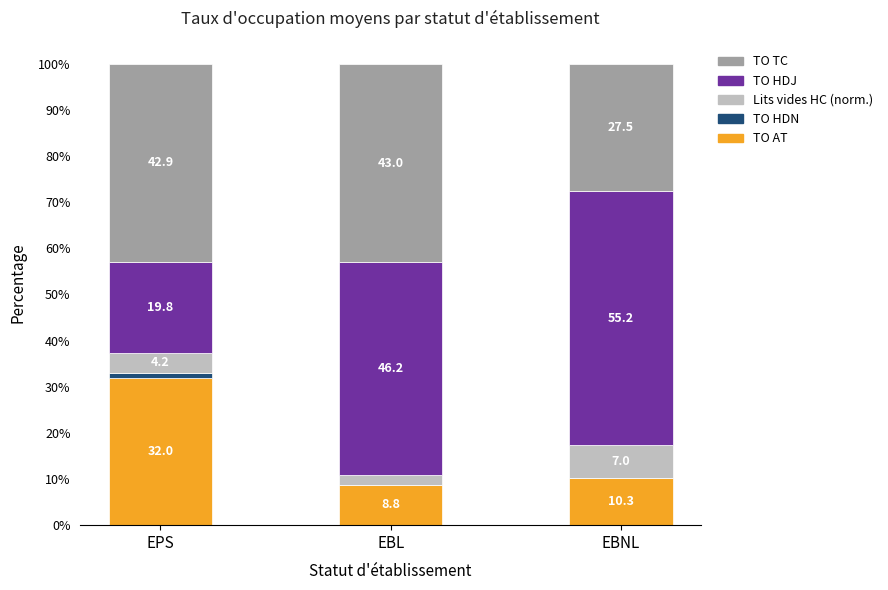

What are all the series names shown in the legend?

TO TC, TO HDJ, Lits vides HC (norm.), TO HDN, TO AT